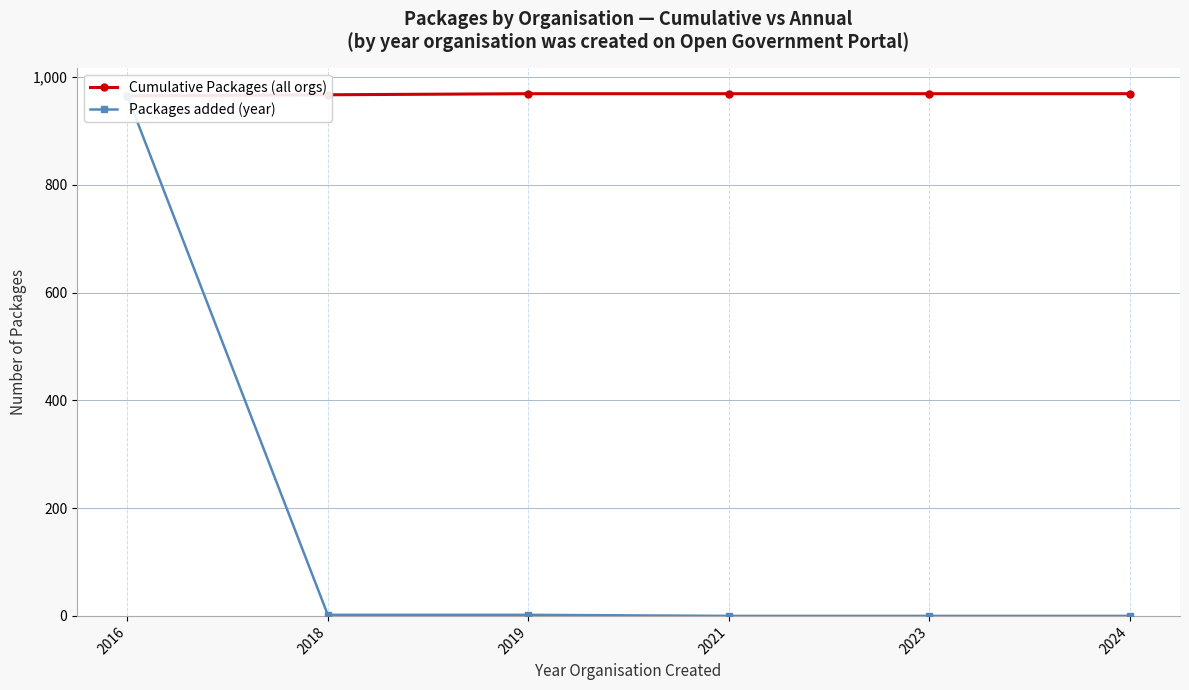

How many lines are shown in the chart?

2